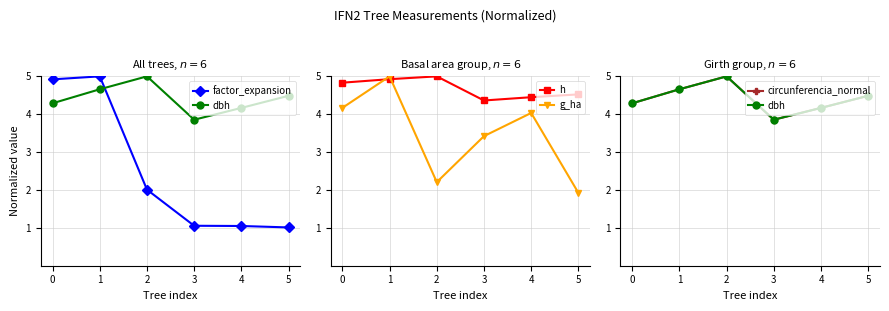

Is this an area chart (filled region under the line)?

No